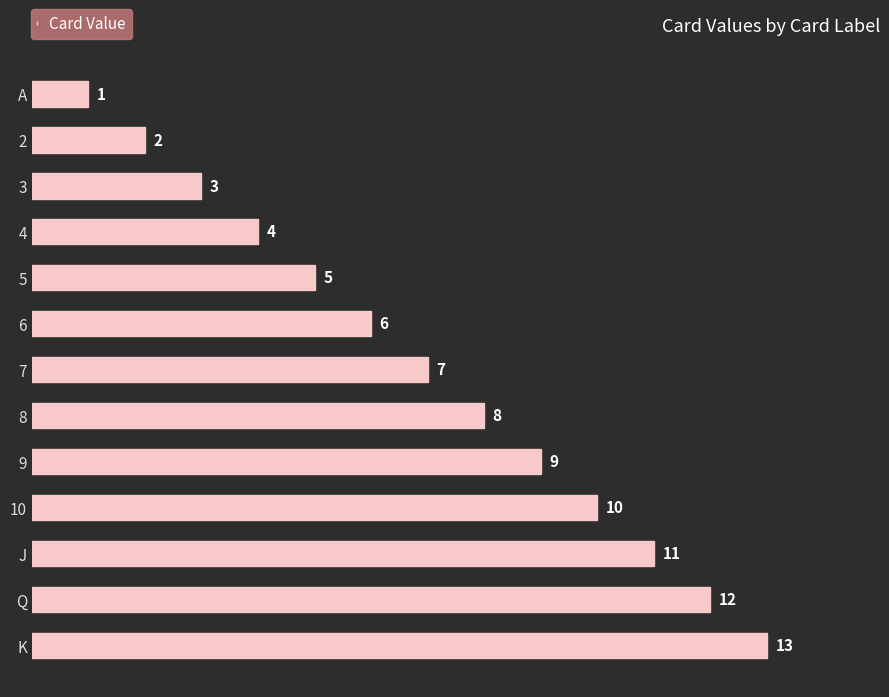

Is it true that the value at 3 is 1?

False